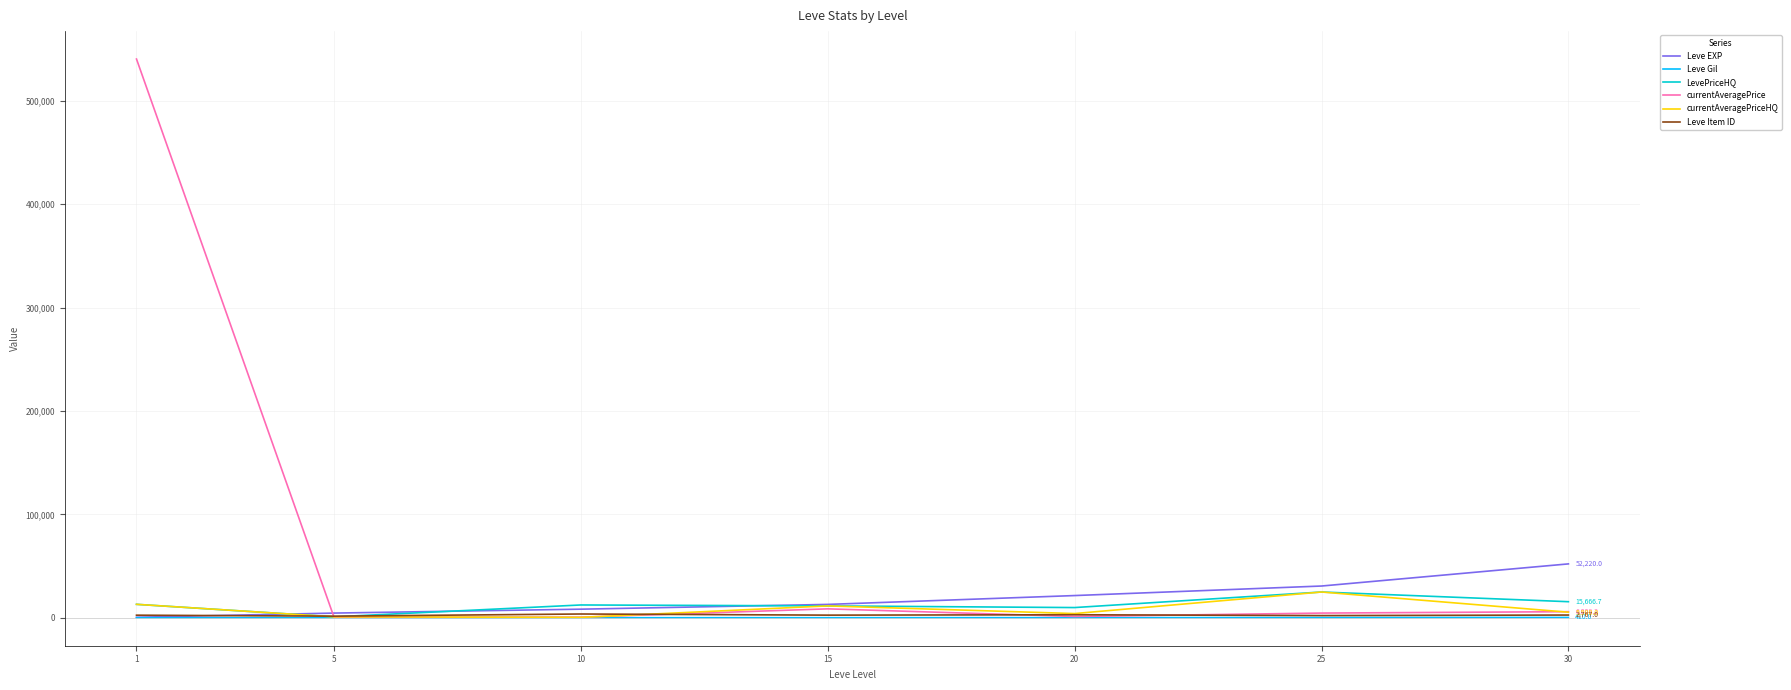

Which series has the widest spread of values?

currentAveragePrice